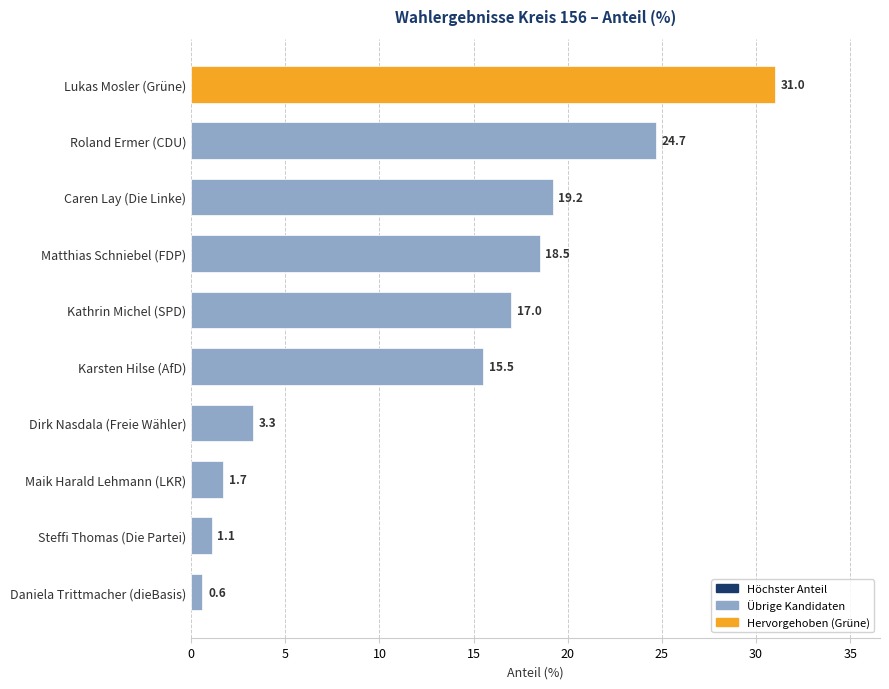

What is the label of the 4th bar from the top?

Matthias Schniebel (FDP)